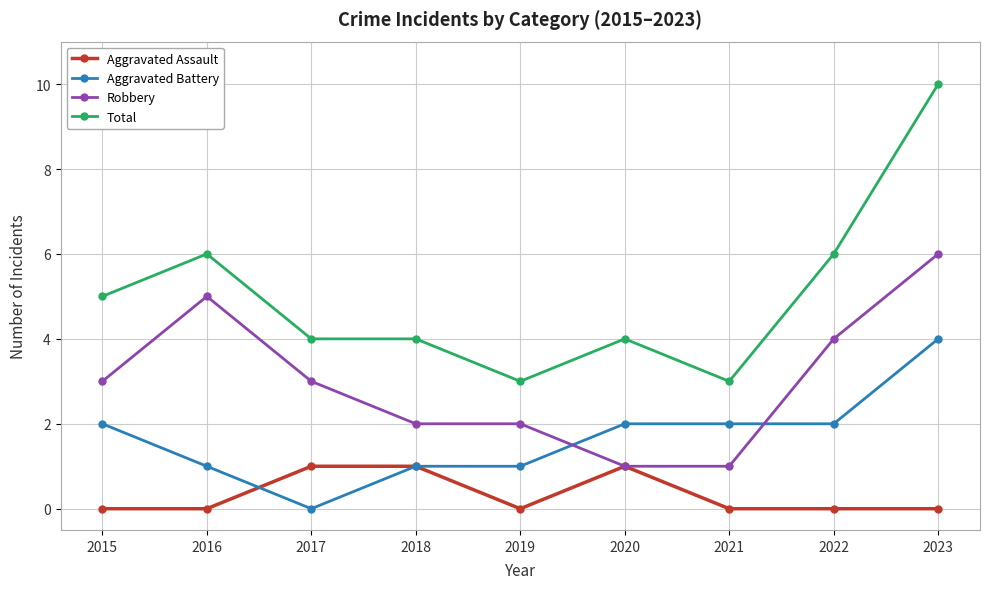

Count the number of categories in the chart.

9